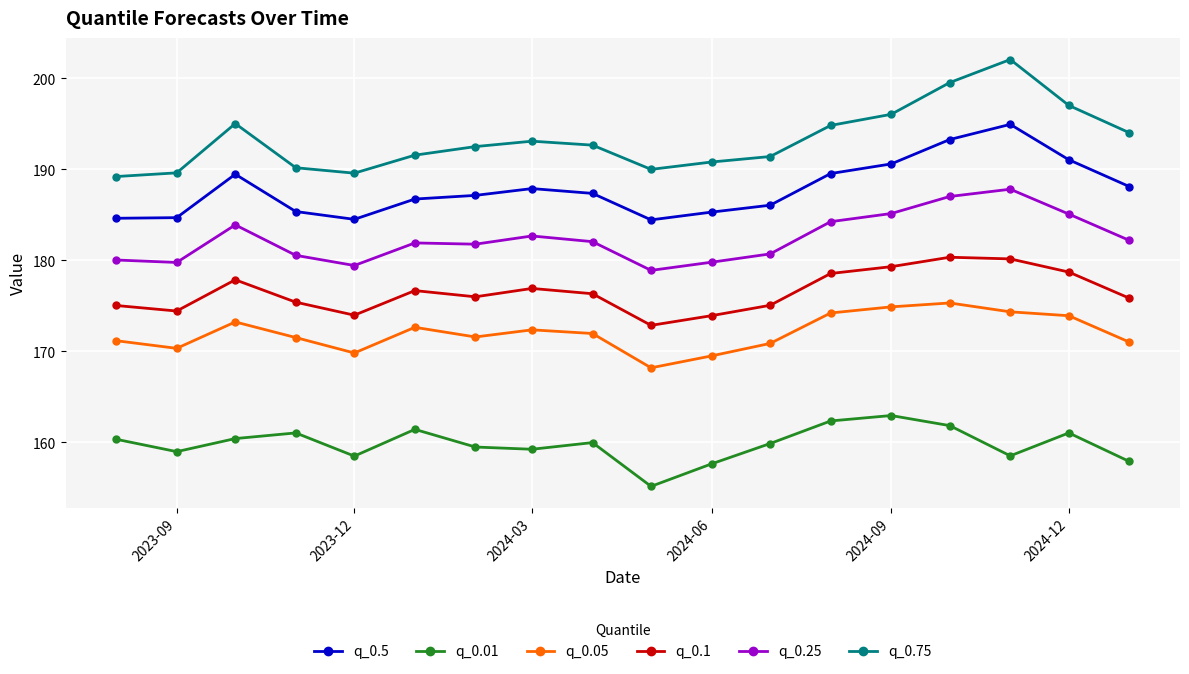

How many interior local valleys does the q_0.05 series have?

4